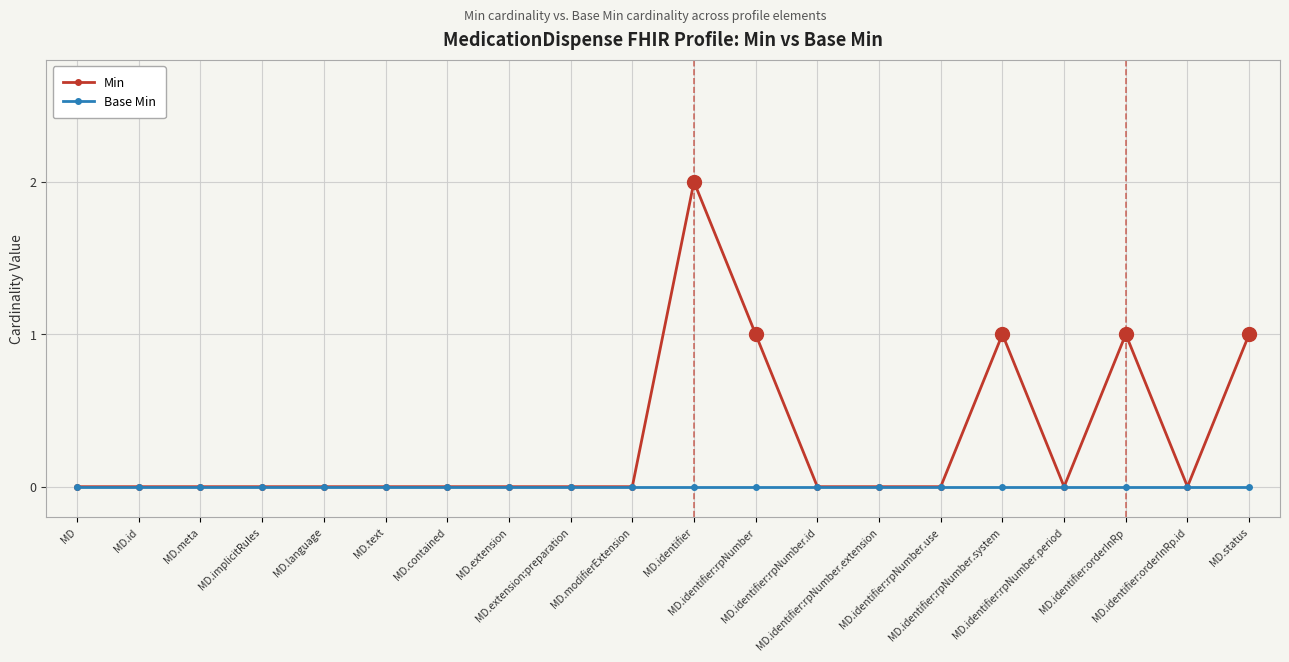

Rank the series by their maximum value, from lowest to highest.

Base Min, Min